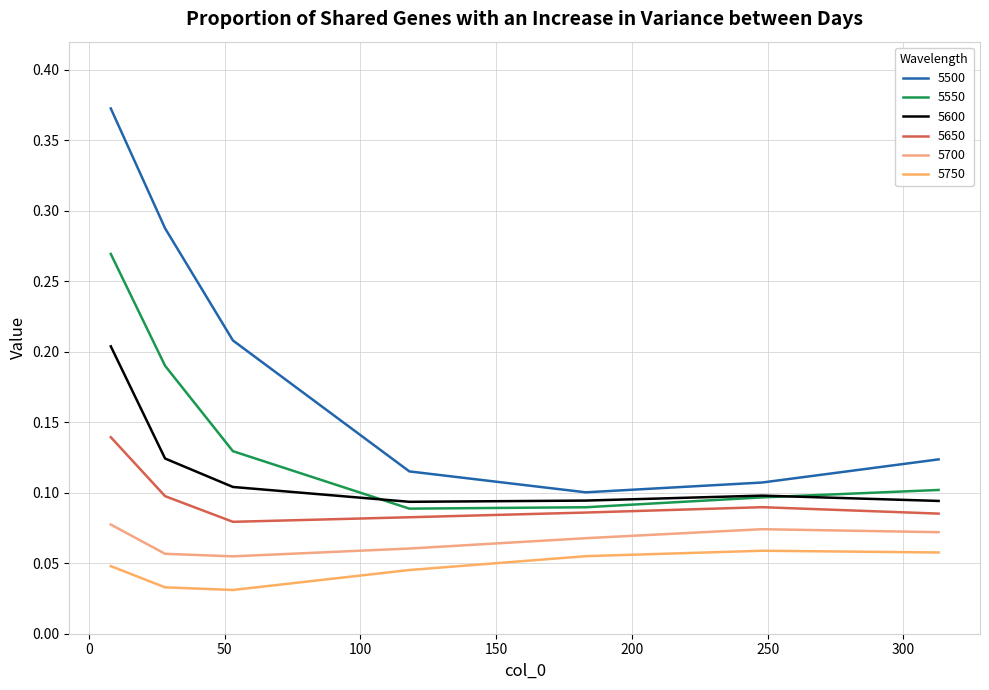

At which category is the sum across all series the highest?

8